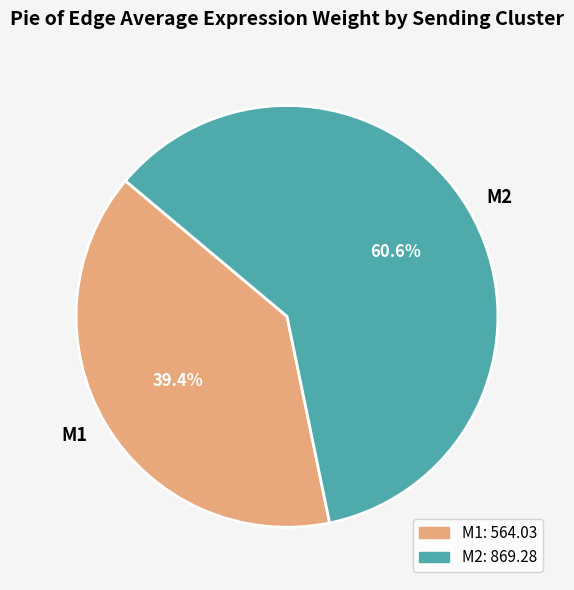

Does M1 account for over 50% of the chart?

No